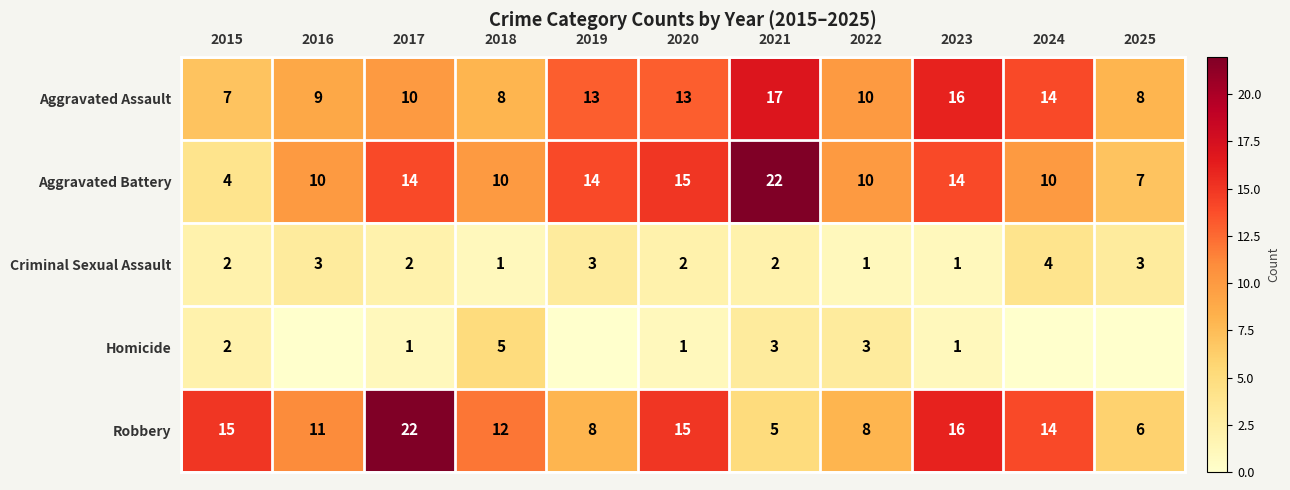

Which has a higher value, 2017 or 2024?

2024